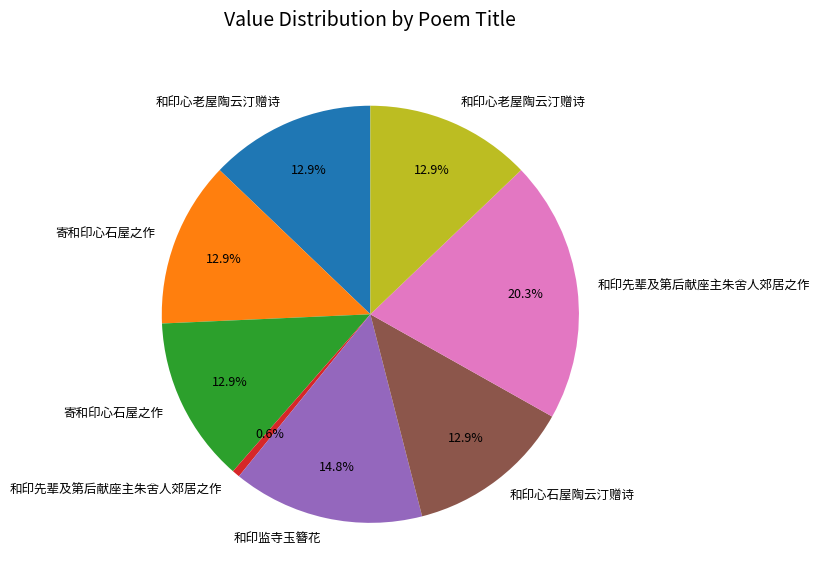

How many segments does this pie chart have?

8